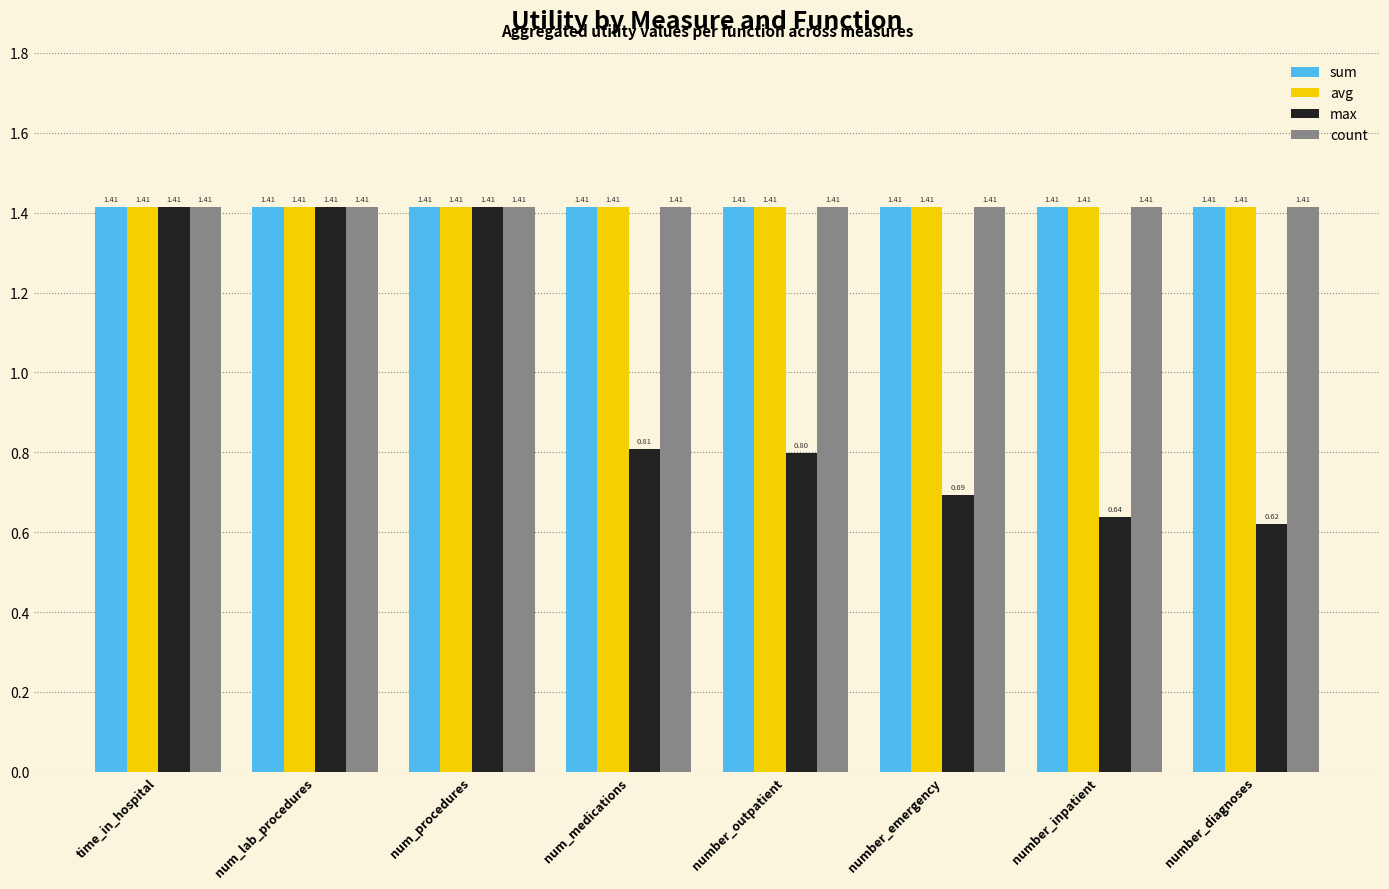

Which label corresponds to the smallest value in the chart?

number_diagnoses